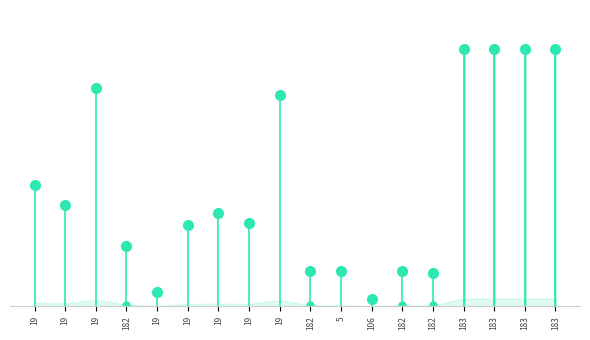

How many data points are less than 86?

1